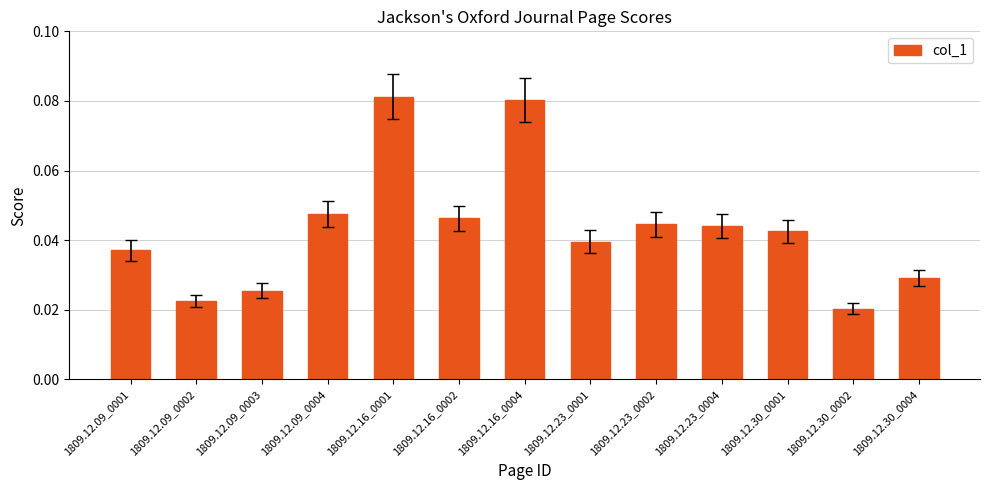

What is the sum of all values?

0.6